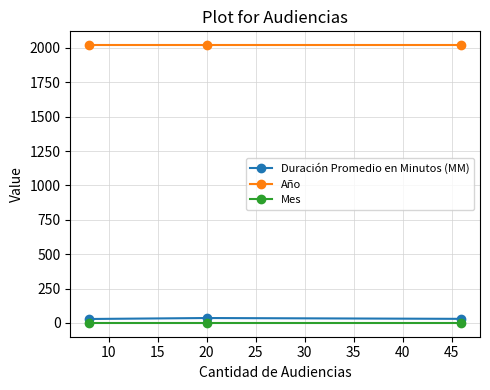

What is the sum of all Mes values?

3